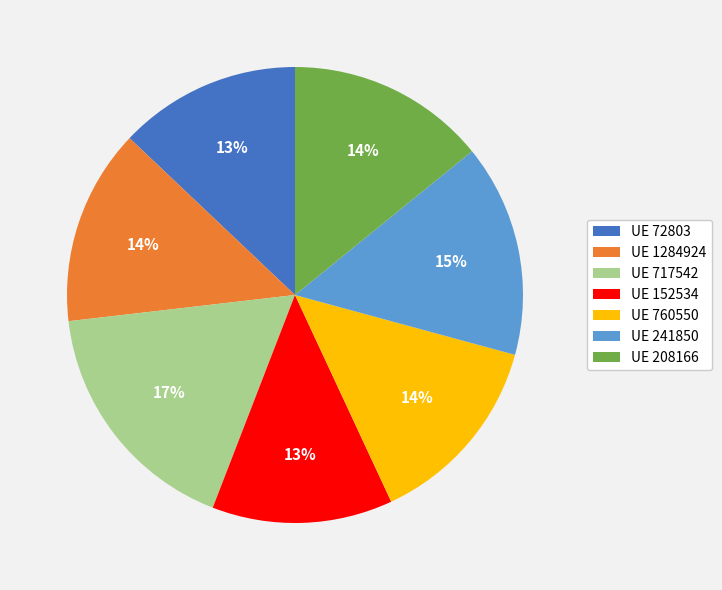

Is it true that UE 152534 is 13% of the pie?

True